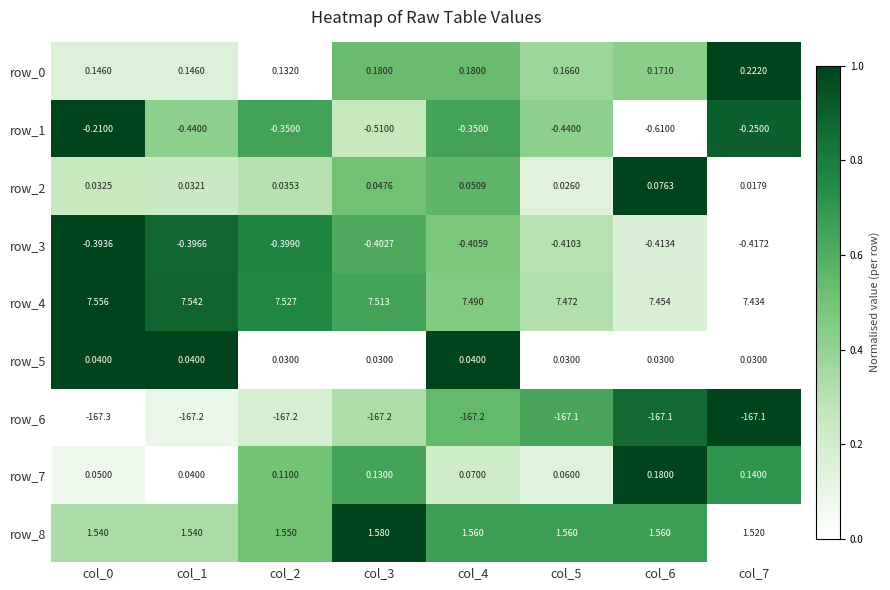

What is the difference between the highest and lowest values at col_4?

174.7